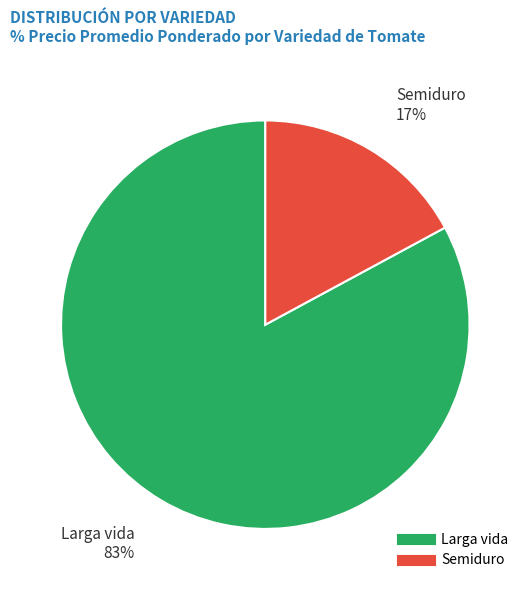

Which slice is the largest?

Larga vida